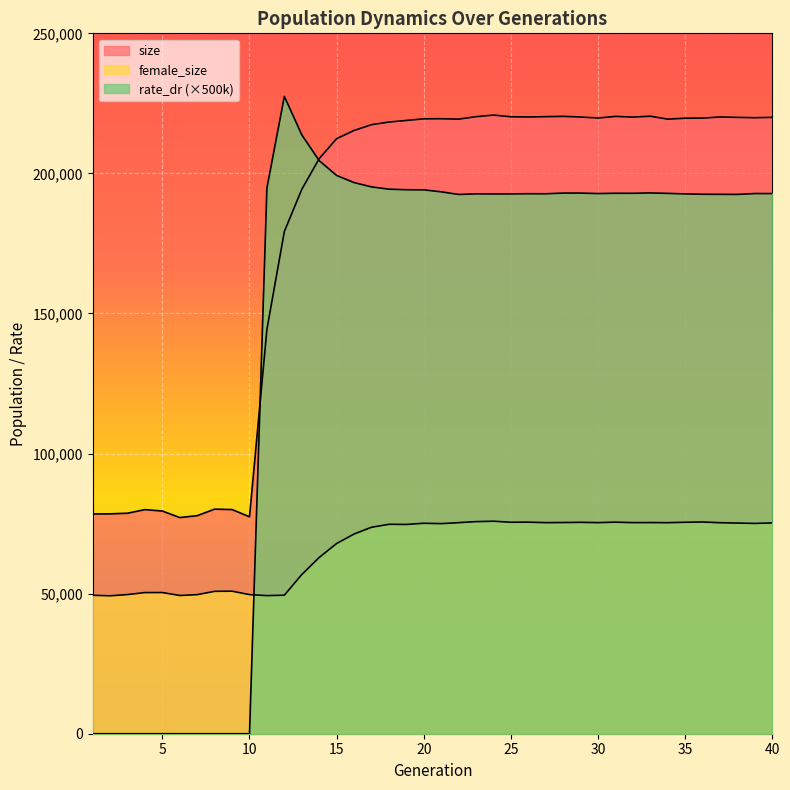

What is the average value of the female_size series?

66580.7